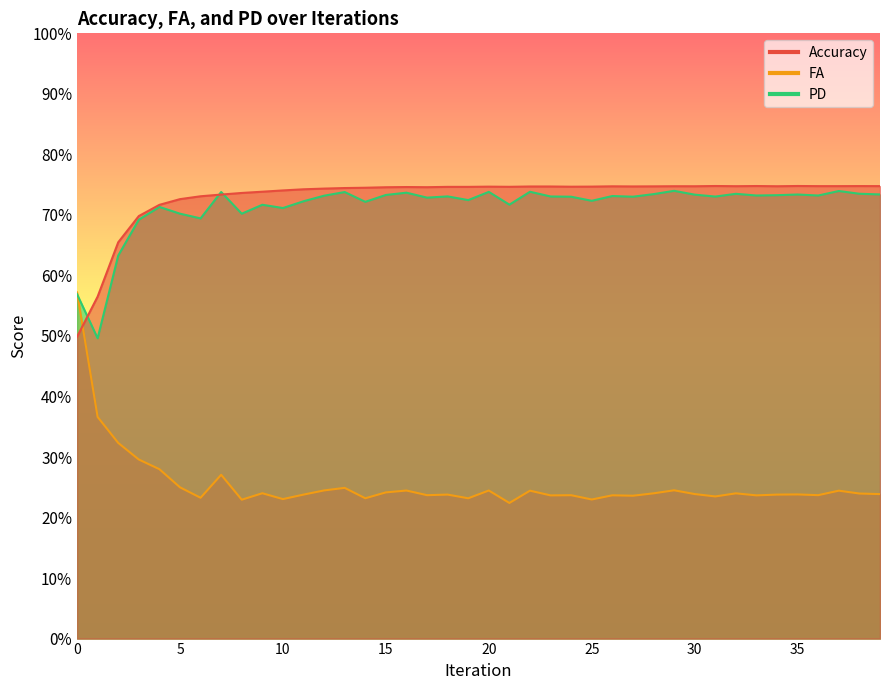

List the series in order of their peak value, highest first.

Accuracy, PD, FA